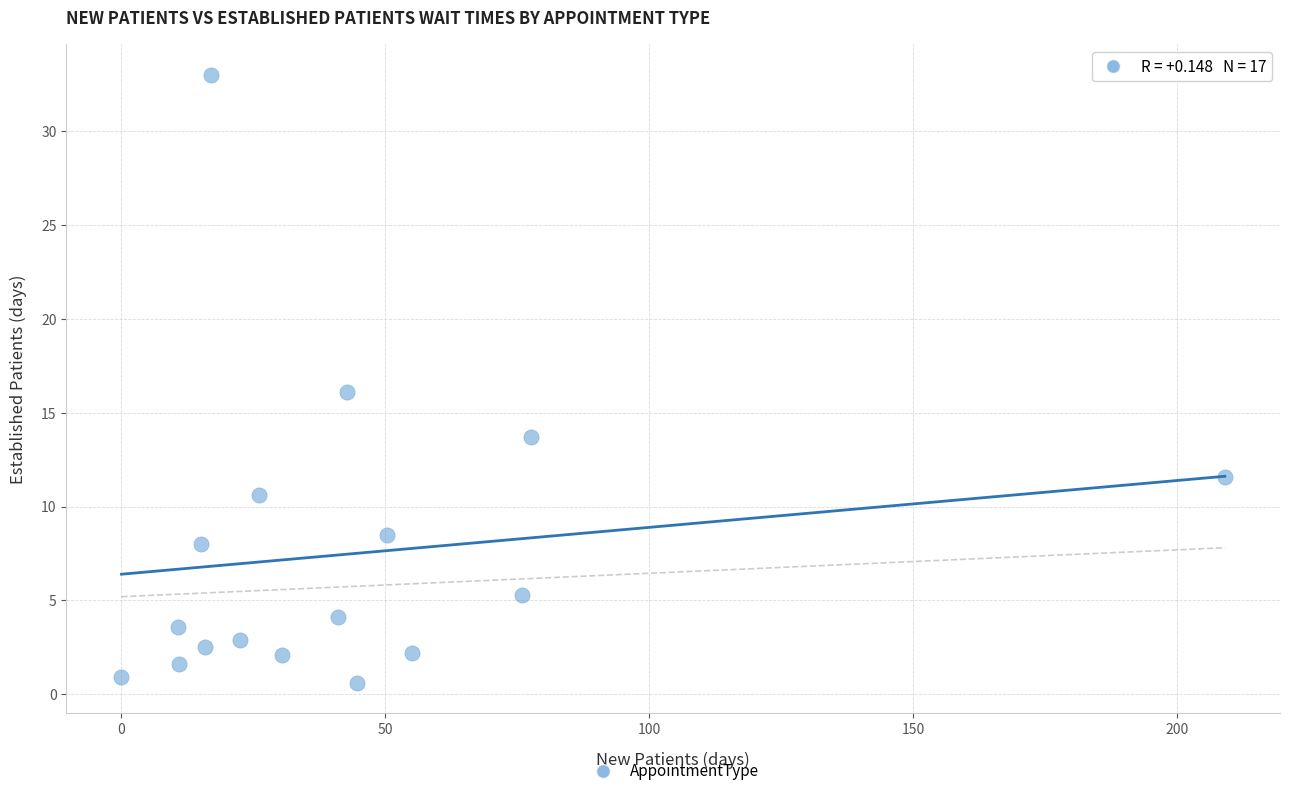

What is the range of Y values (max minus min)?

32.4